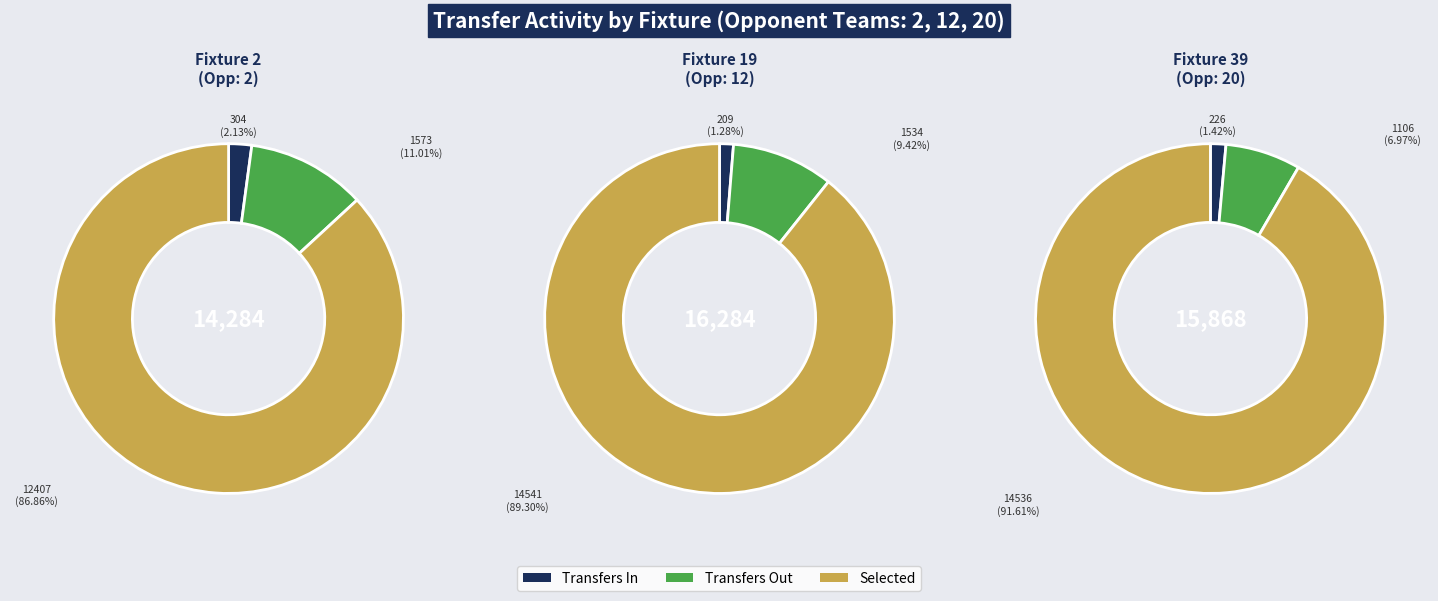

Which slice is the smallest?

Fixture 19